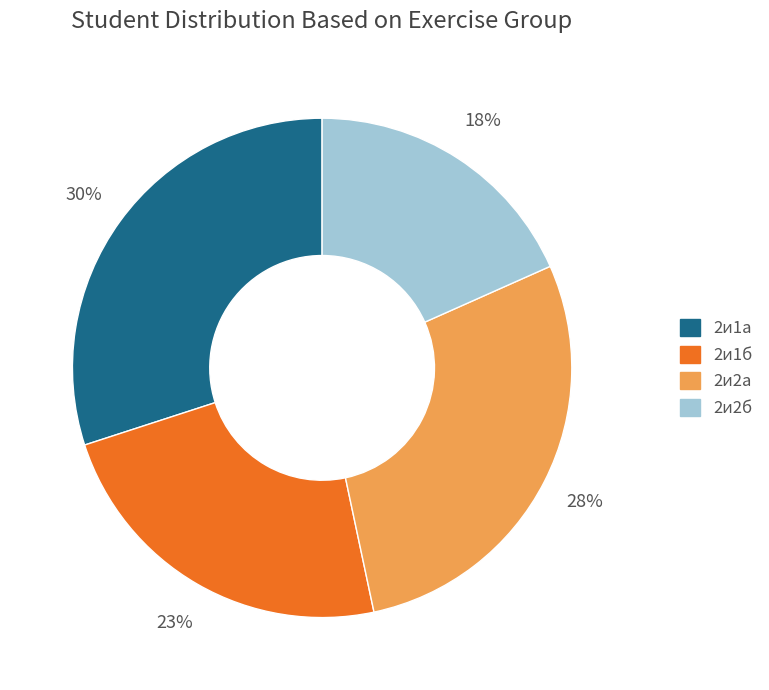

To the nearest percent, what is the average slice percentage?

25%